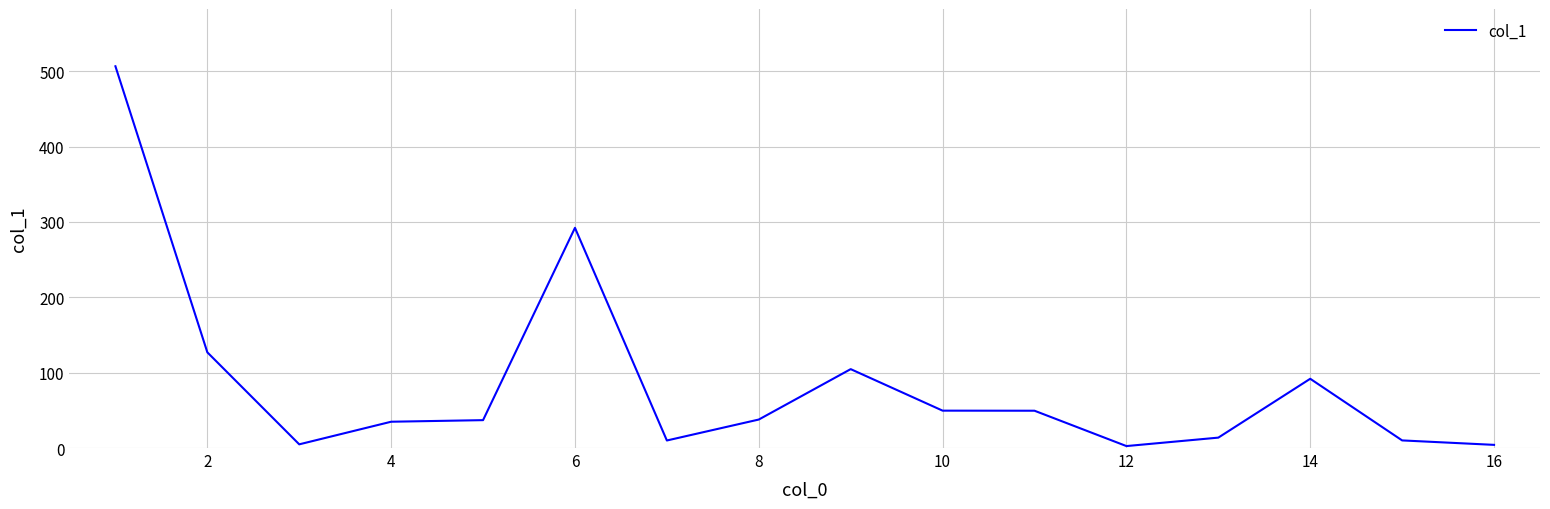

What is the maximum value shown in the chart?

506.6